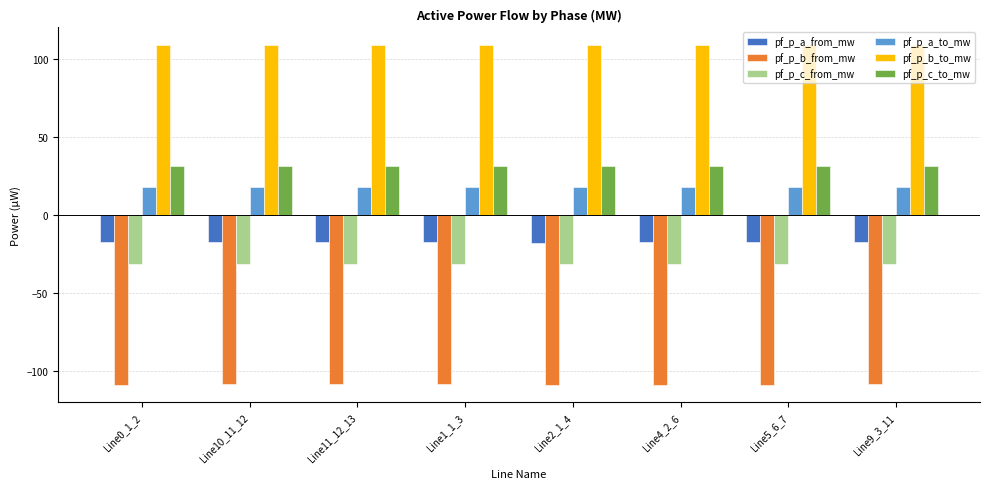

At how many categories does at least one series exceed 85?

8